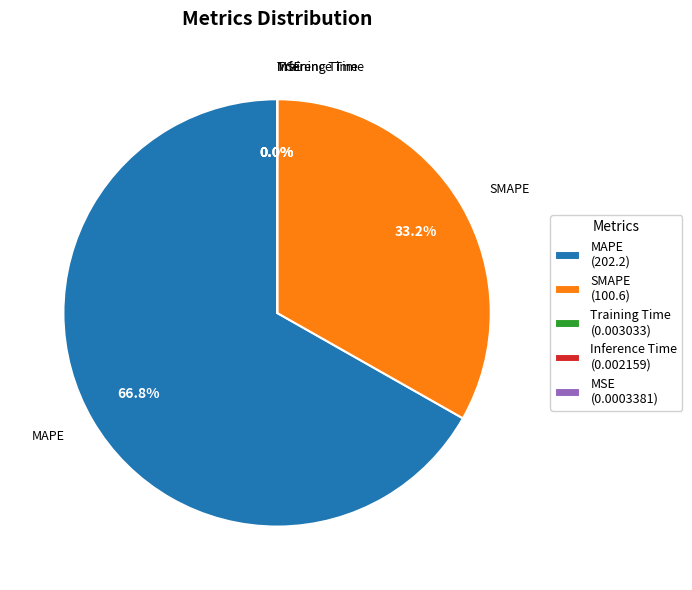

How much of the chart is everything except SMAPE?

66.8%